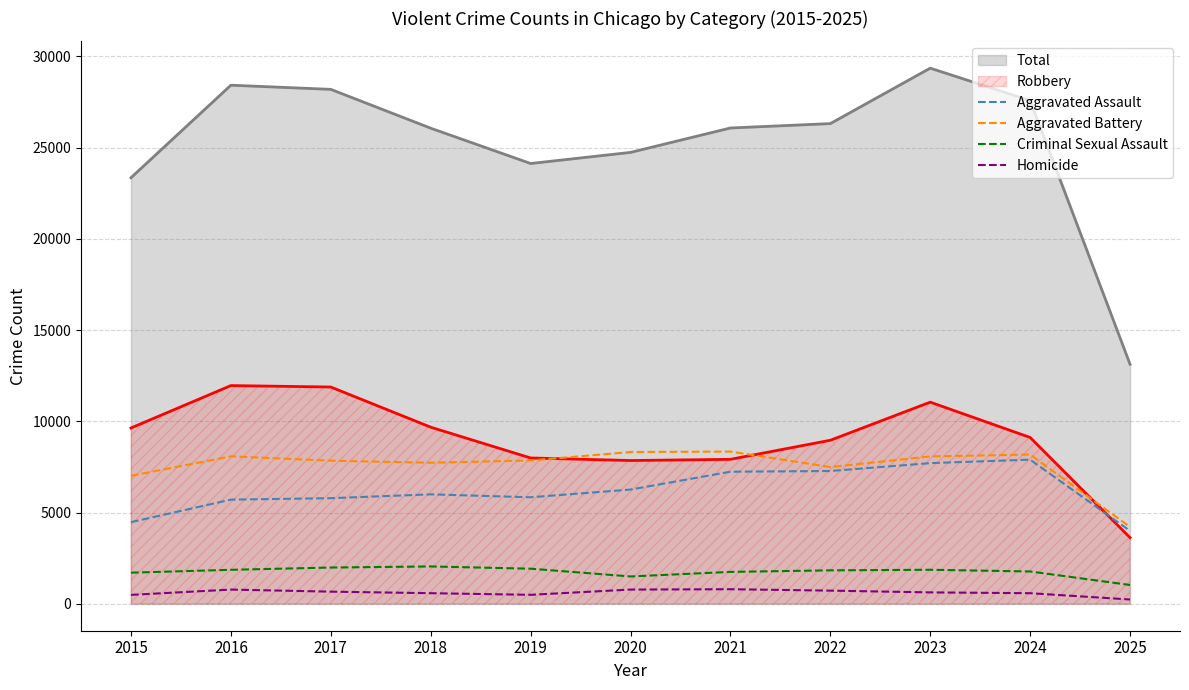

Is it true that Criminal Sexual Assault equals 1778 at 2024?

True